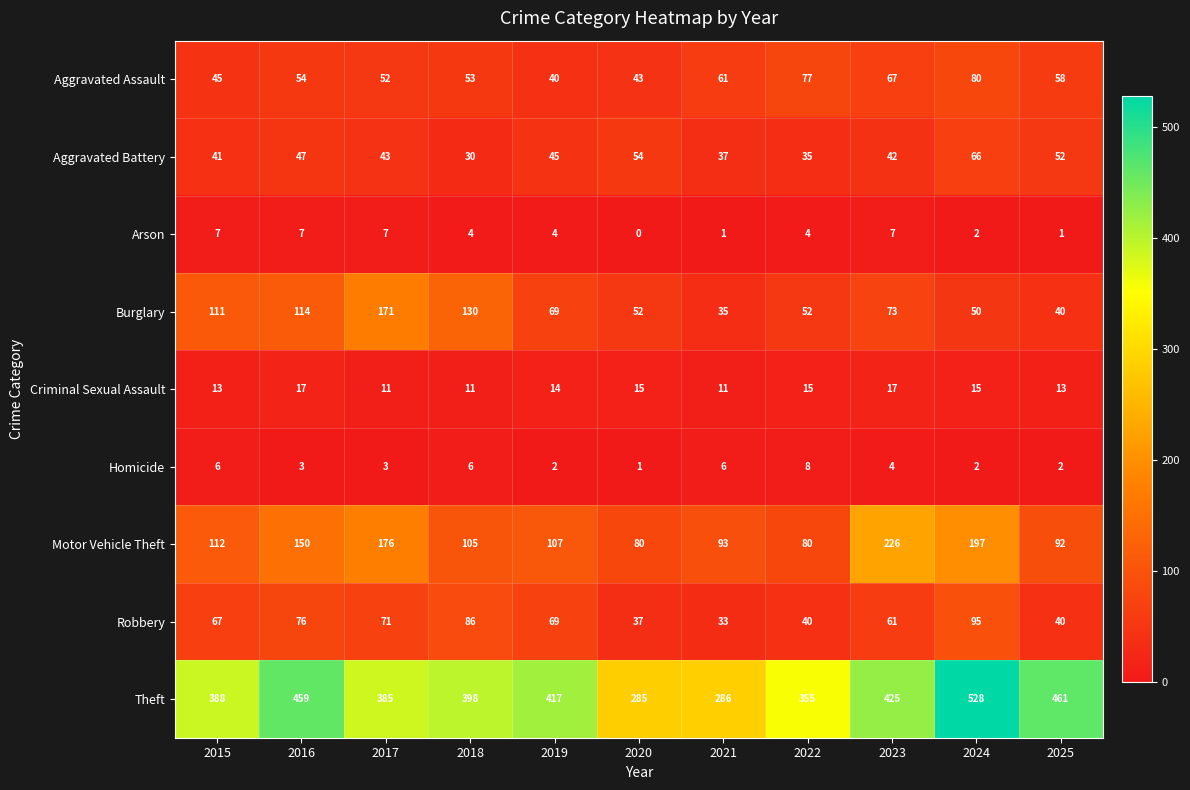

Which series has the largest total across all categories?

Theft